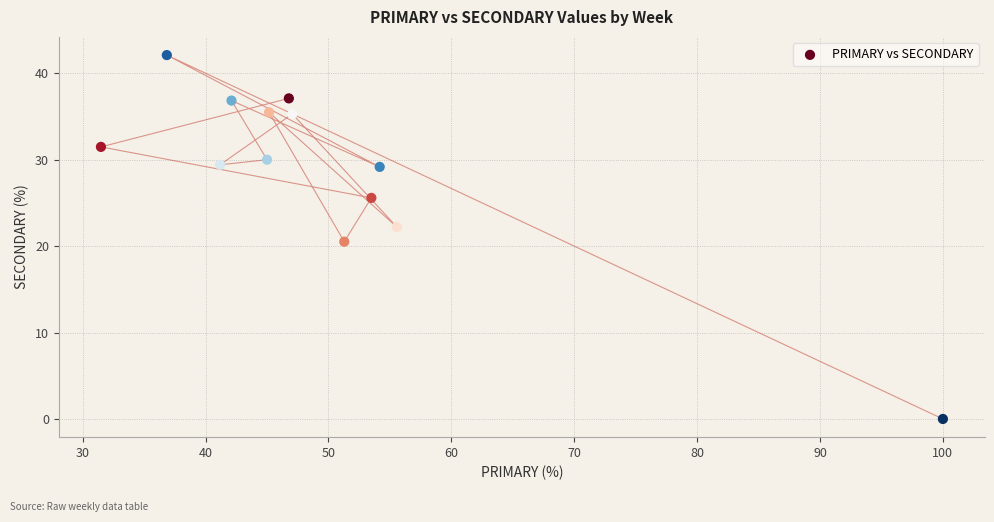

What Y value in the scatter plot is closest to 21?

20.5